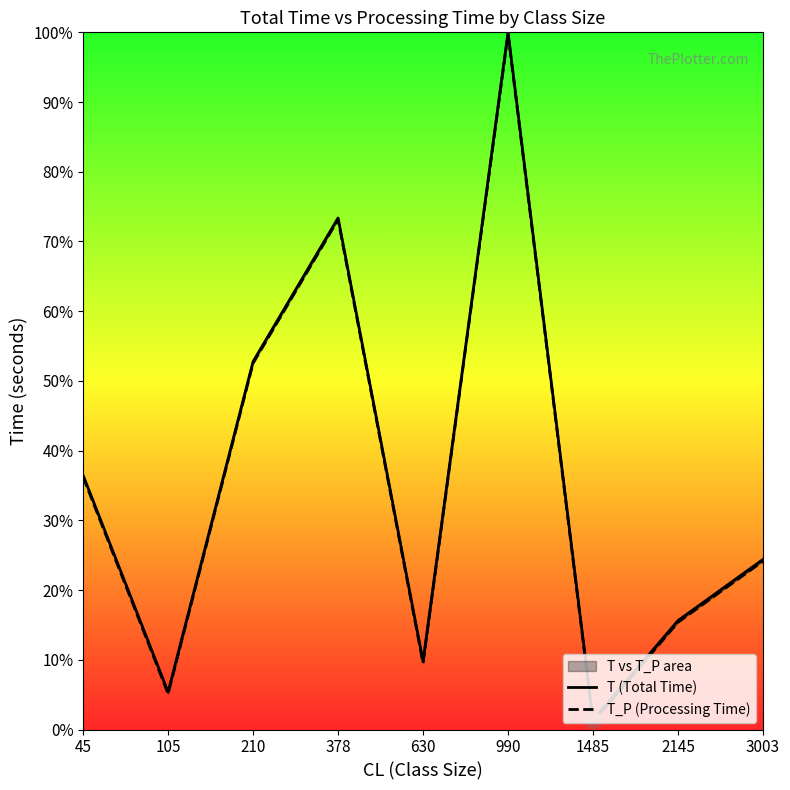

What is the difference between the maximum and minimum values in the T (Total Time) series?

98.6